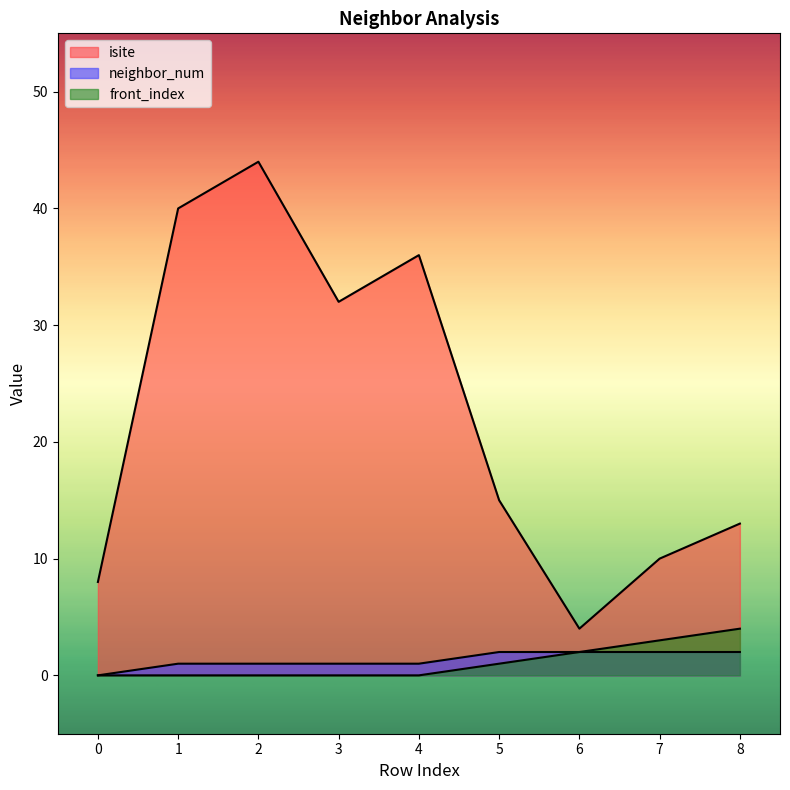

What is the difference between the maximum and minimum values in the isite series?

40